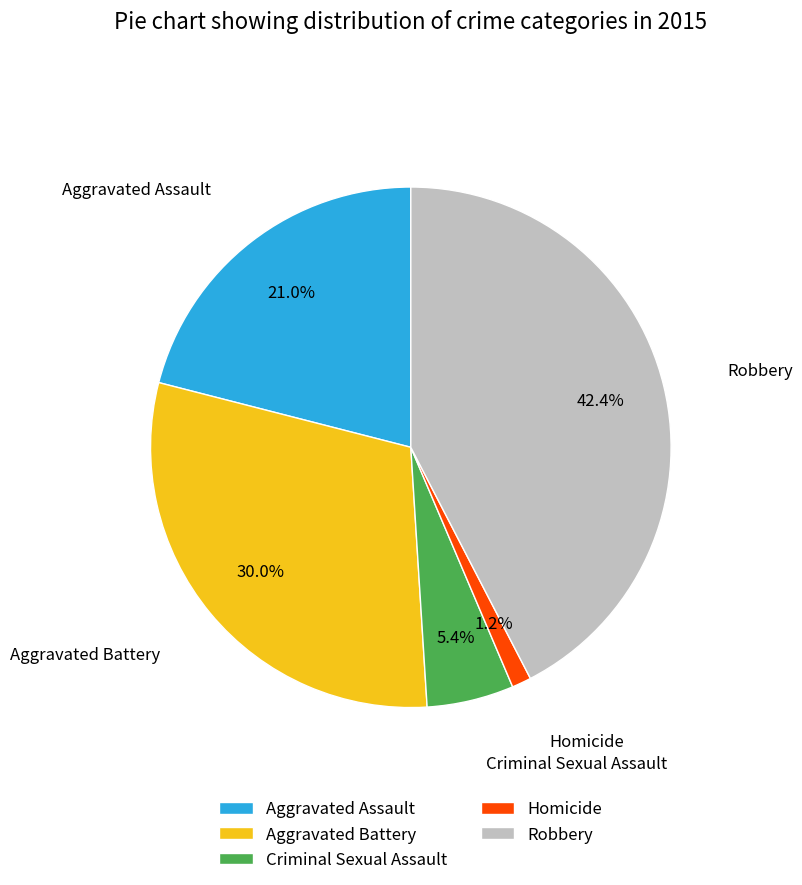

Which has a higher value, Robbery or Aggravated Assault?

Robbery